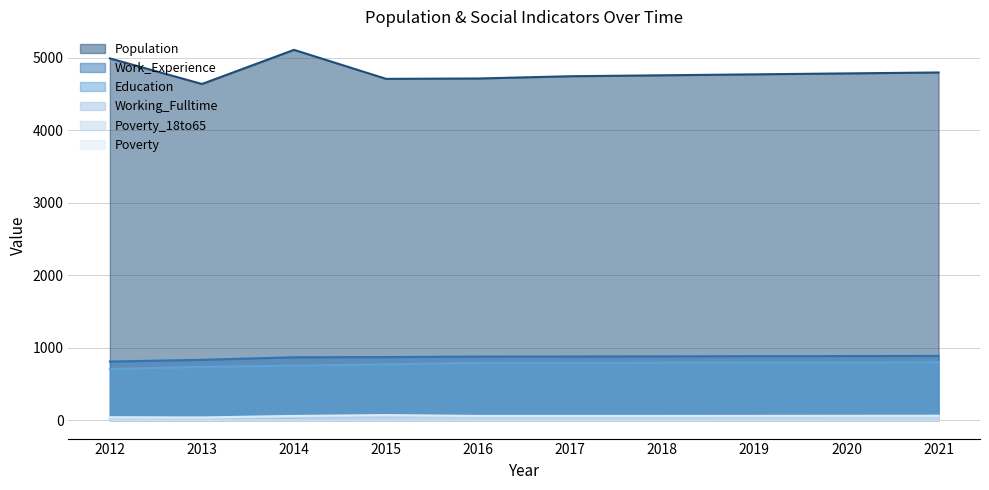

Reading left to right, extract all data points from this chart.

Population: 2012=4988	2013=4635	2014=5106	2015=4706	2016=4711	2017=4742	2018=4755	2019=4768	2020=4781	2021=4794
Work_Experience: 2012=807	2013=831	2014=866	2015=869	2016=876	2017=877	2018=879	2019=881	2020=883	2021=885
Education: 2012=705	2013=734	2014=751	2015=769	2016=789	2017=789	2018=791	2019=794	2020=796	2021=798
Working_Fulltime: 2012=35	2013=27	2014=32	2015=47	2016=50	2017=50	2018=52	2019=53	2020=55	2021=56
Poverty_18to65: 2012=27	2013=25	2014=43	2015=51	2016=46	2017=46	2018=47	2019=48	2020=48	2021=49
Poverty: 2012=39	2013=36	2014=57	2015=69	2016=57	2017=57	2018=57	2019=58	2020=59	2021=60